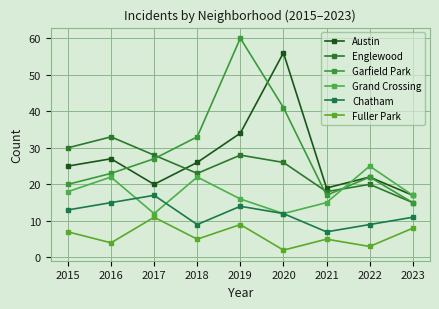

How many interior local valleys does the Grand Crossing series have?

2